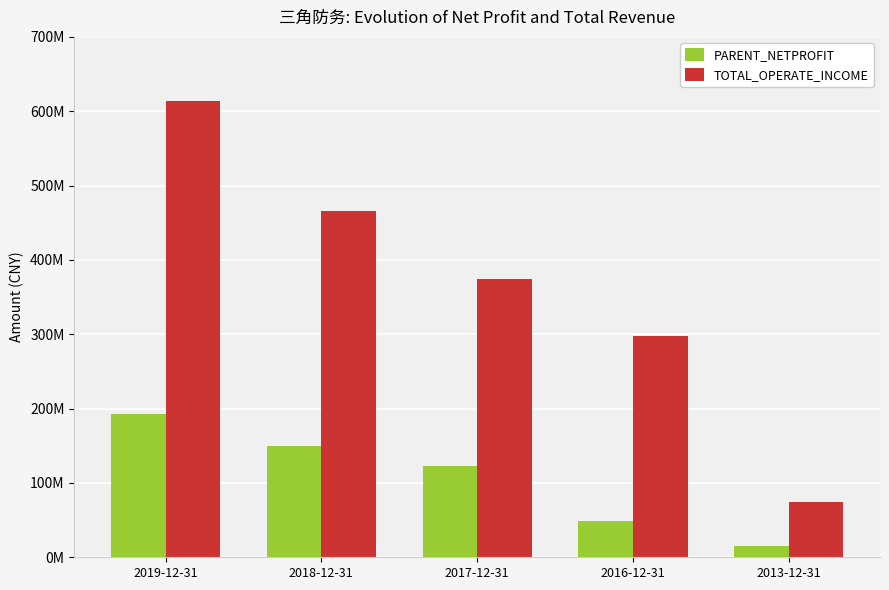

Does the chart contain any negative values?

No